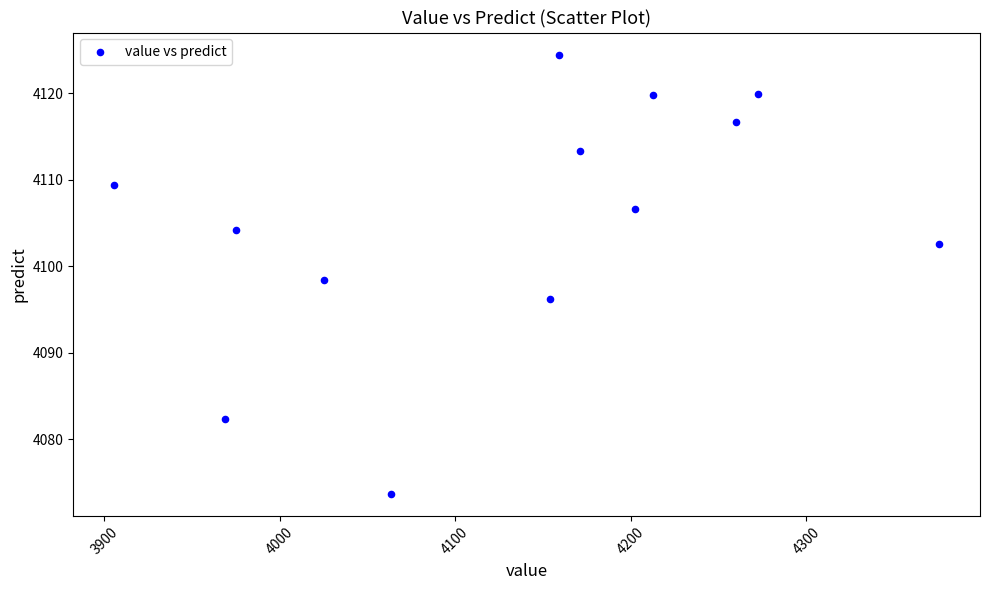

What is the range of X values (max minus min)?

469.6